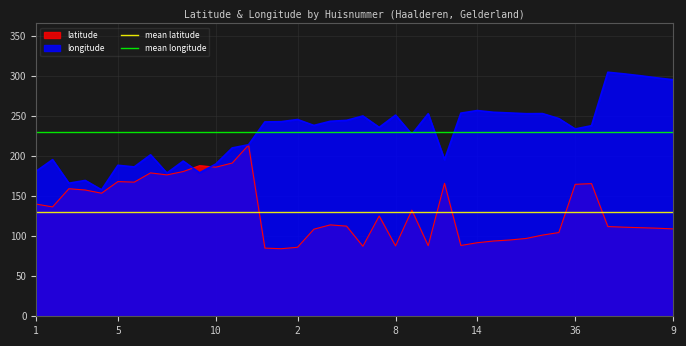

What is the minimum value for longitude?

157.7